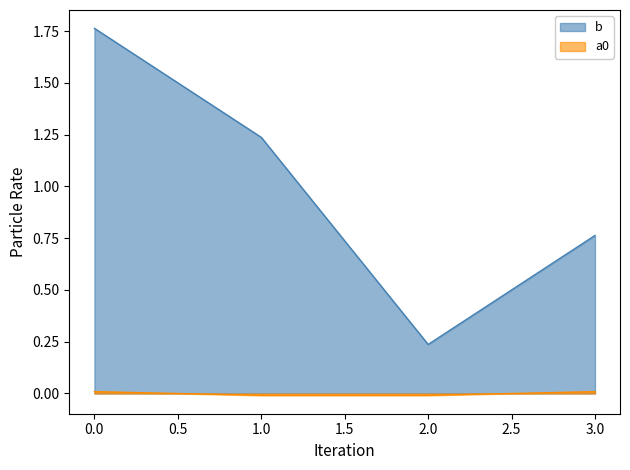

Count the number of data series in this chart.

2